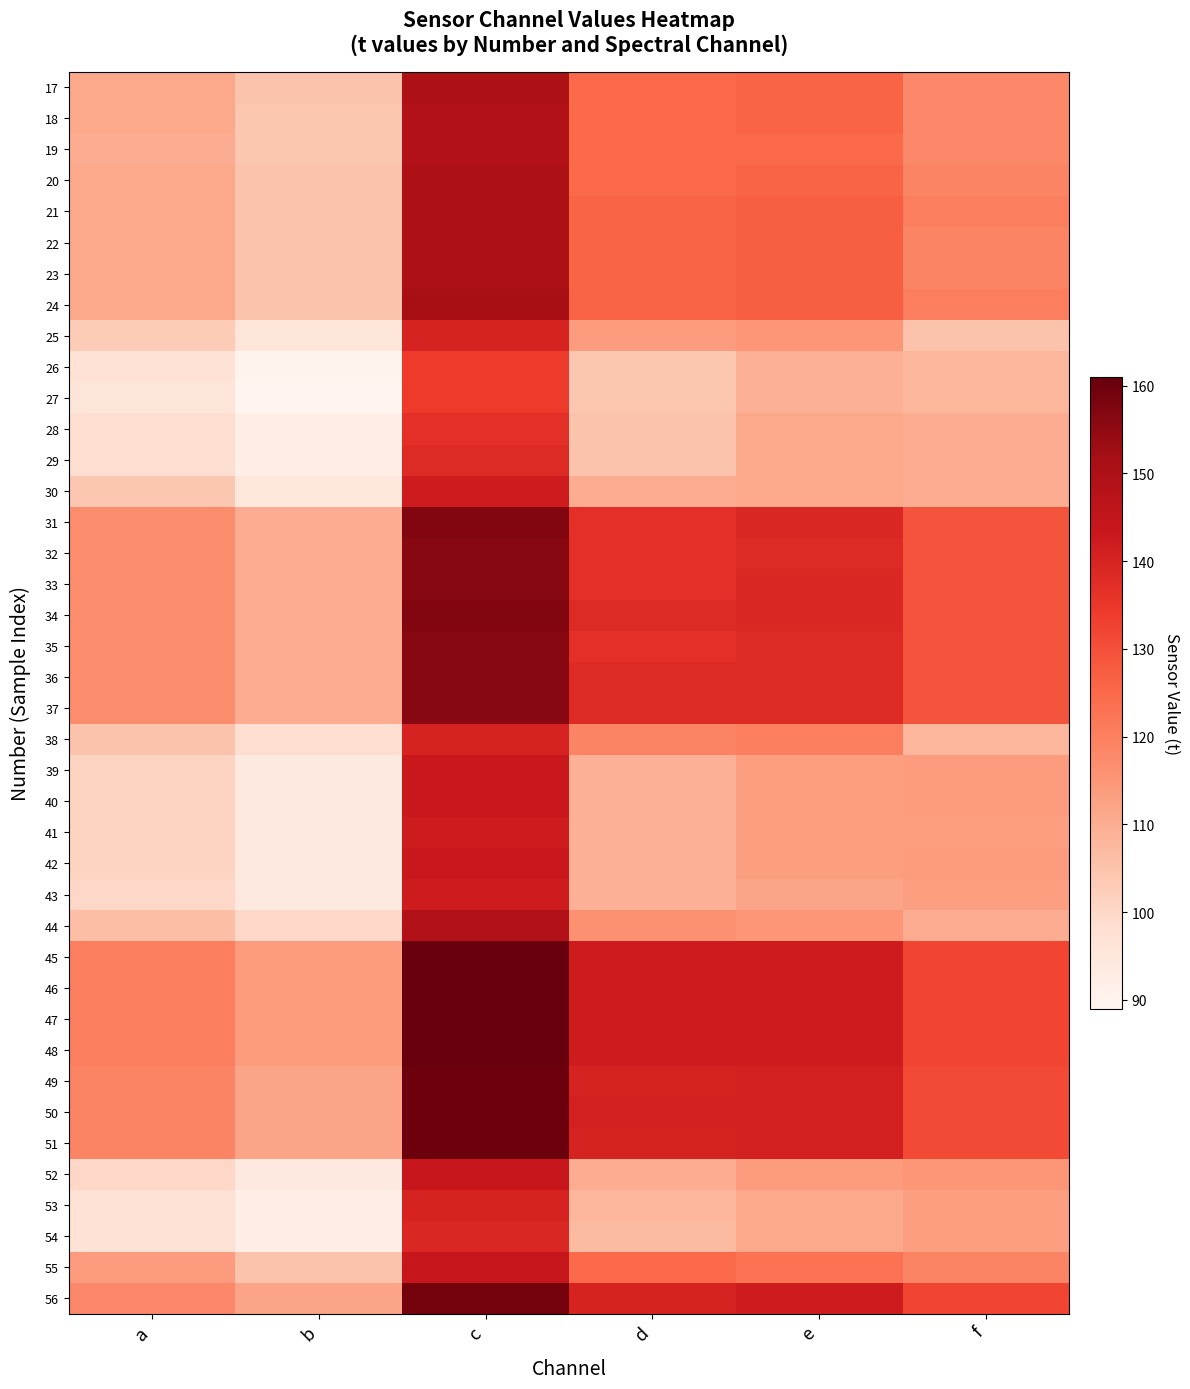

What is the minimum value shown in the chart?

89